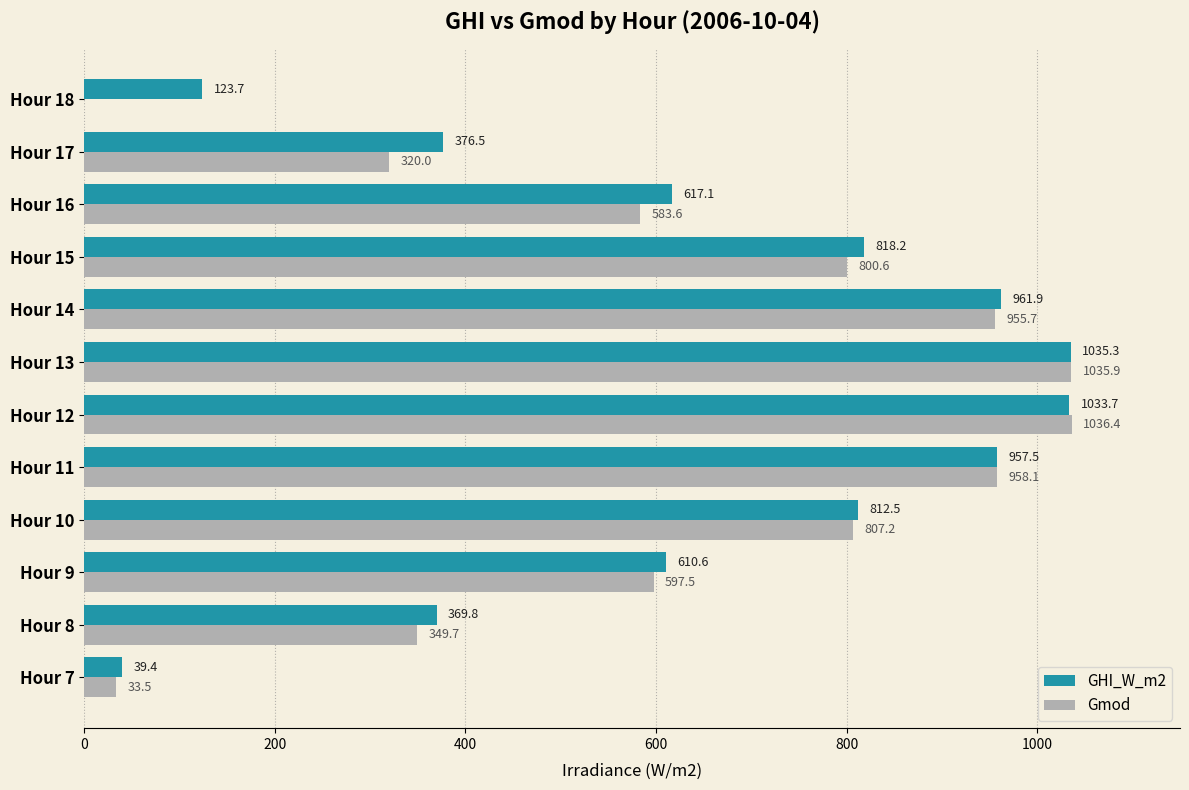

At which label does Gmod reach its peak?

Hour 12